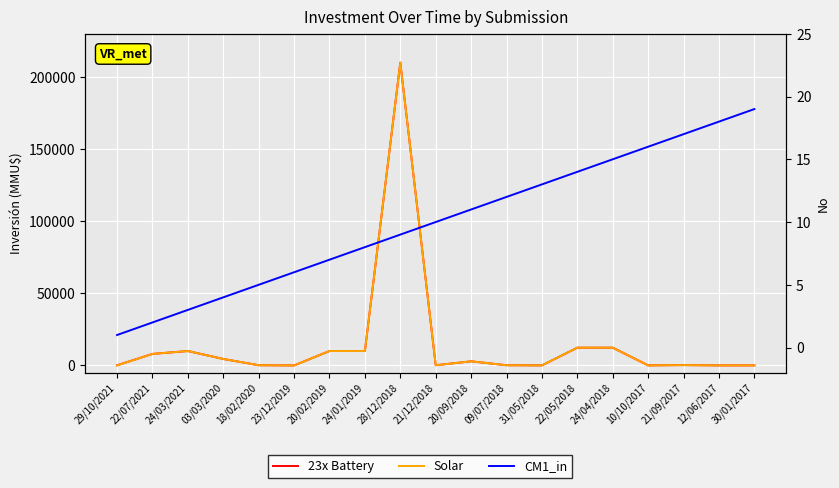

How many times do CM1_in and Solar cross each other?

3